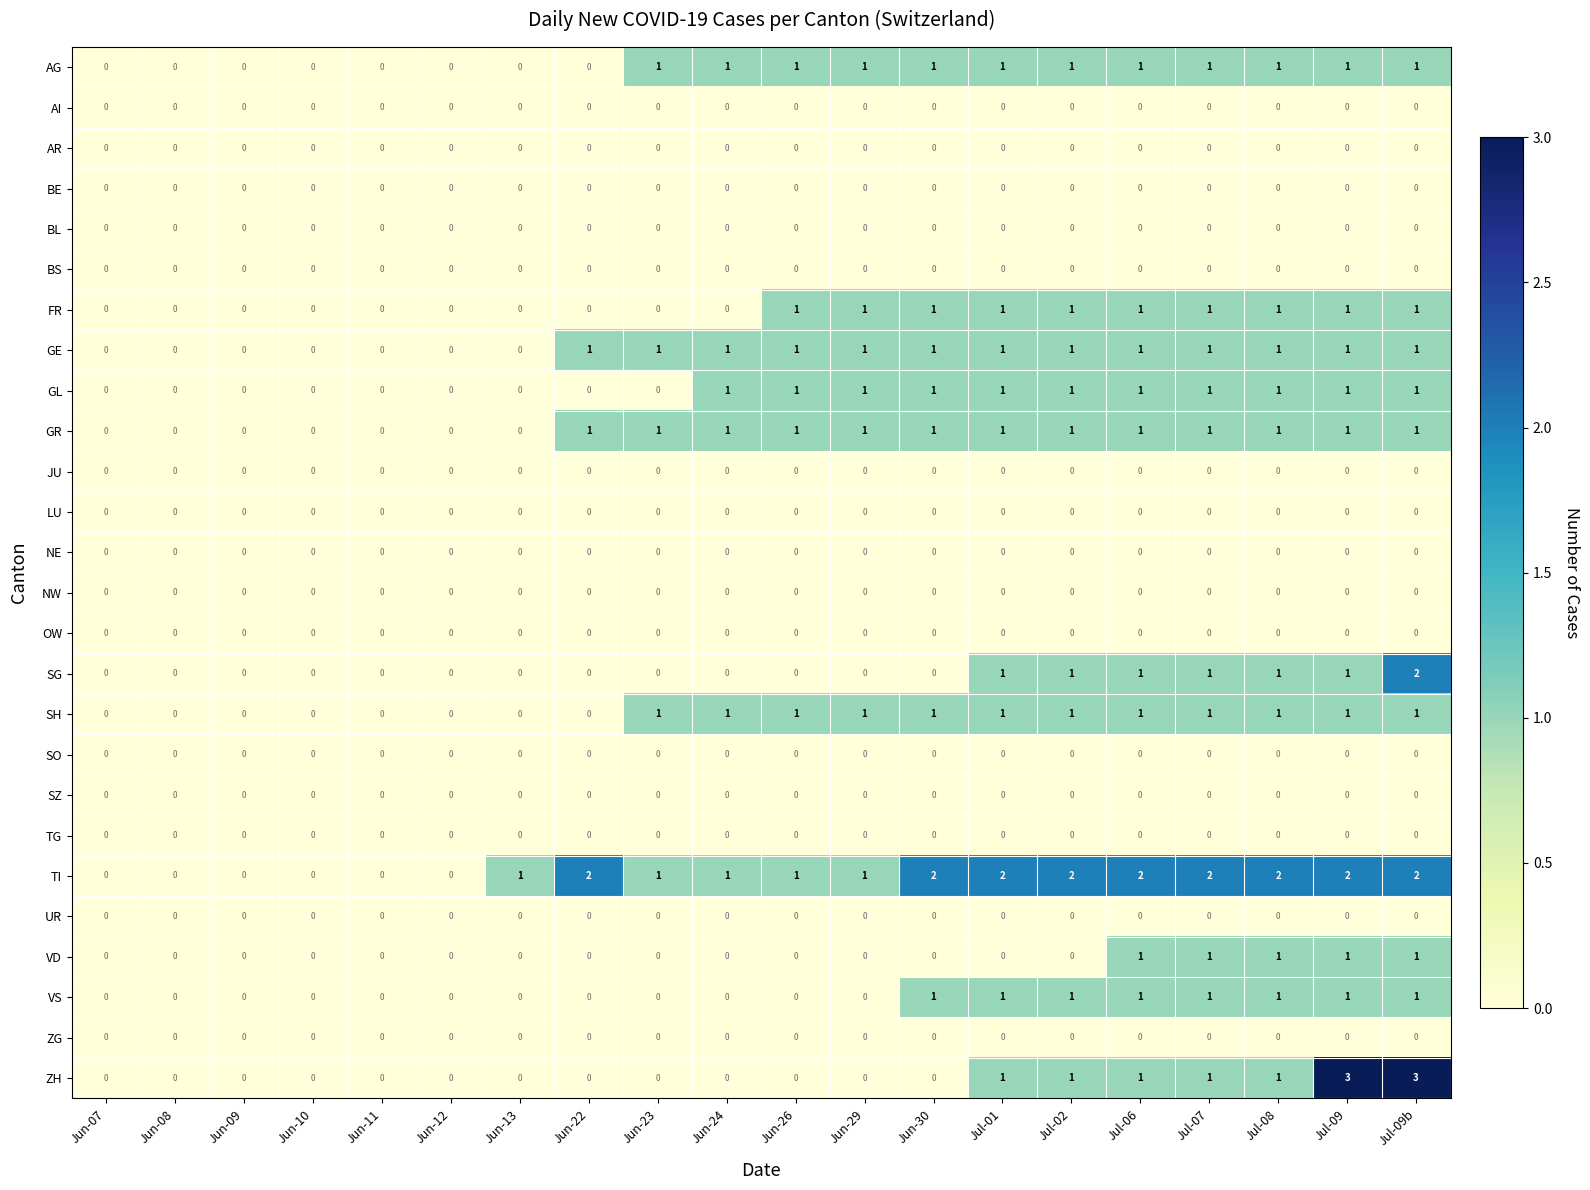

How many values in the ZH series exceed 0?

7